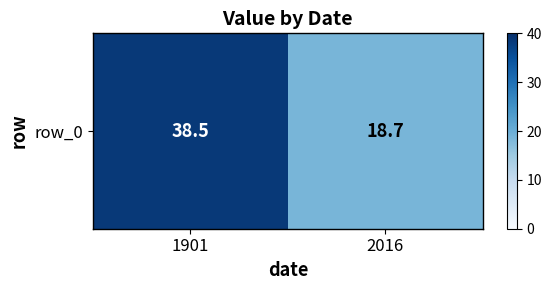

Where does the data first go above 38?

1901